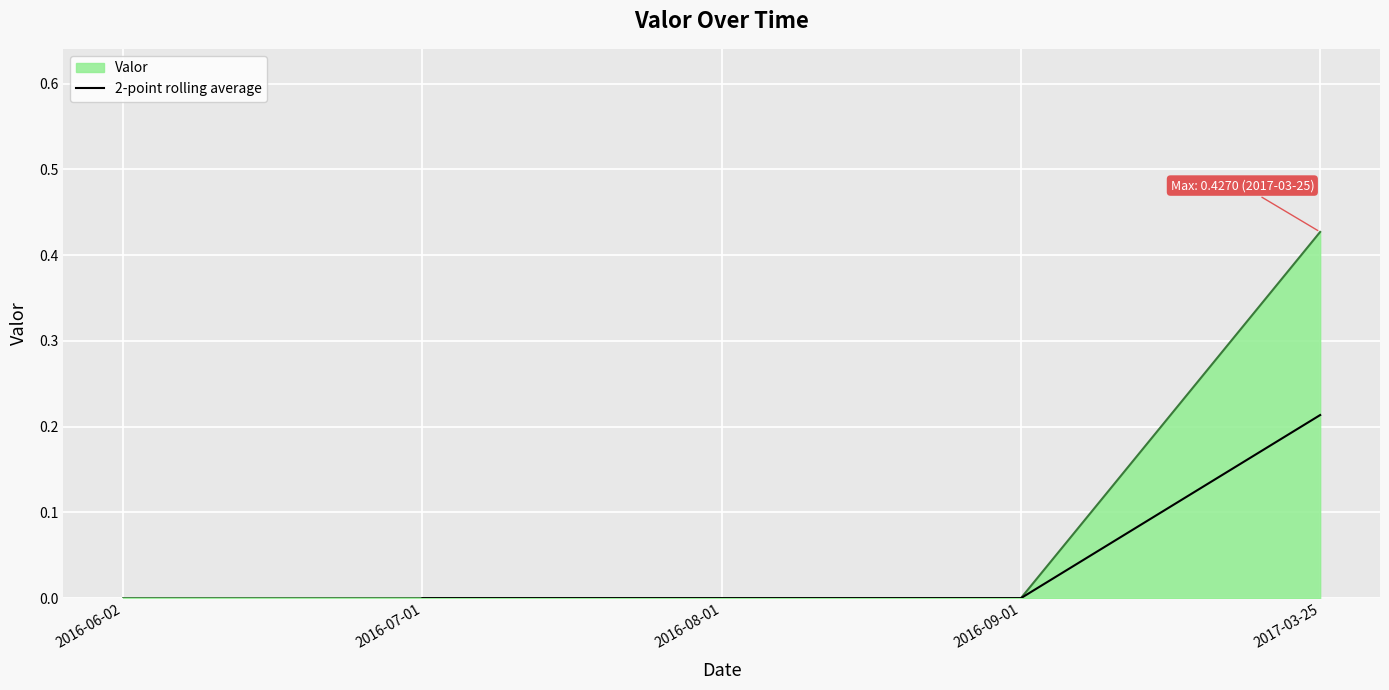

True or false: 2-point rolling average has a value of 0.0 at 2016-09-01.

True